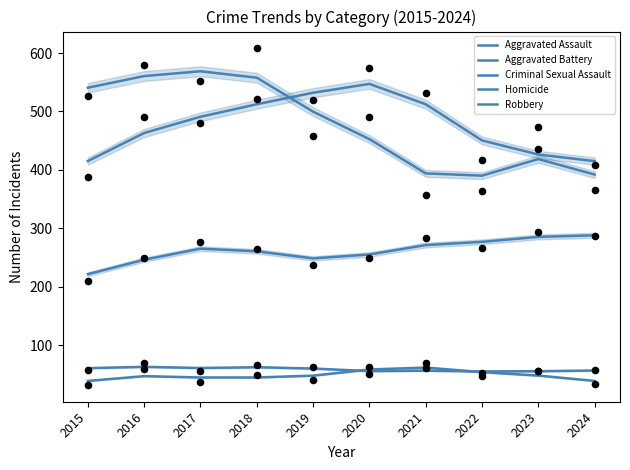

At which category is the sum across all series the highest?

2018